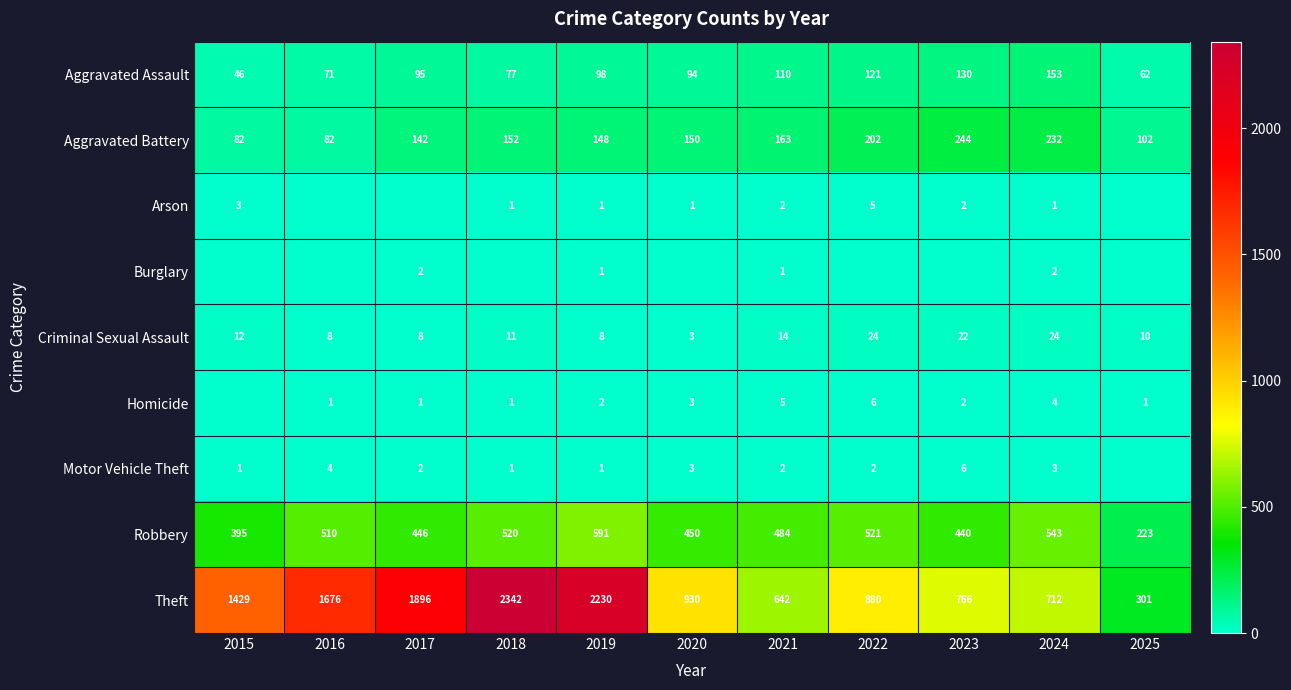

True or false: Aggravated Battery has a value of 102 at 2025.

True